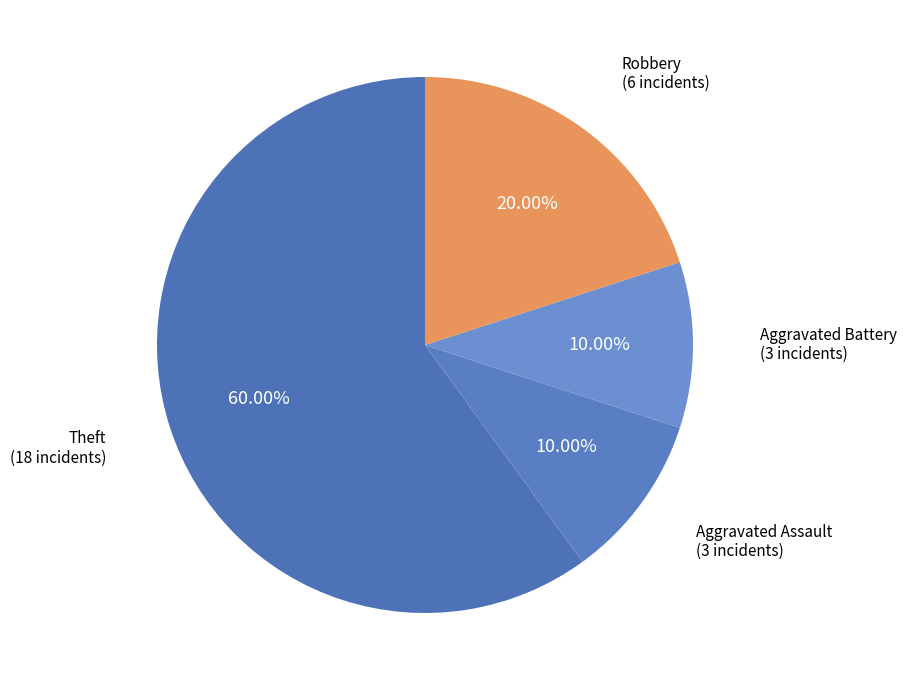

What is the largest slice in the pie chart?

Theft